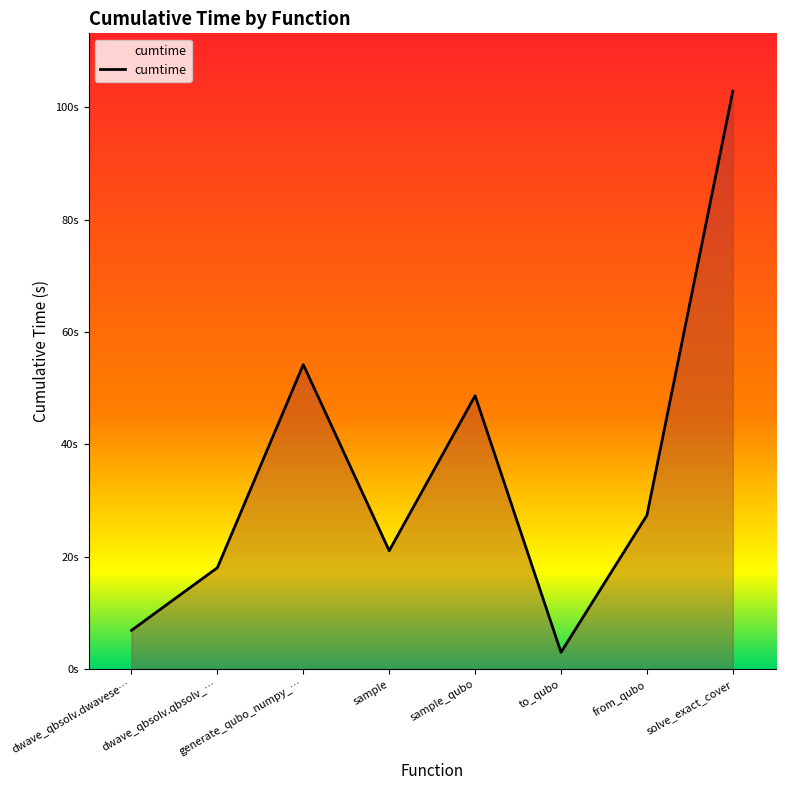

Is this an area chart (filled region under the line)?

Yes